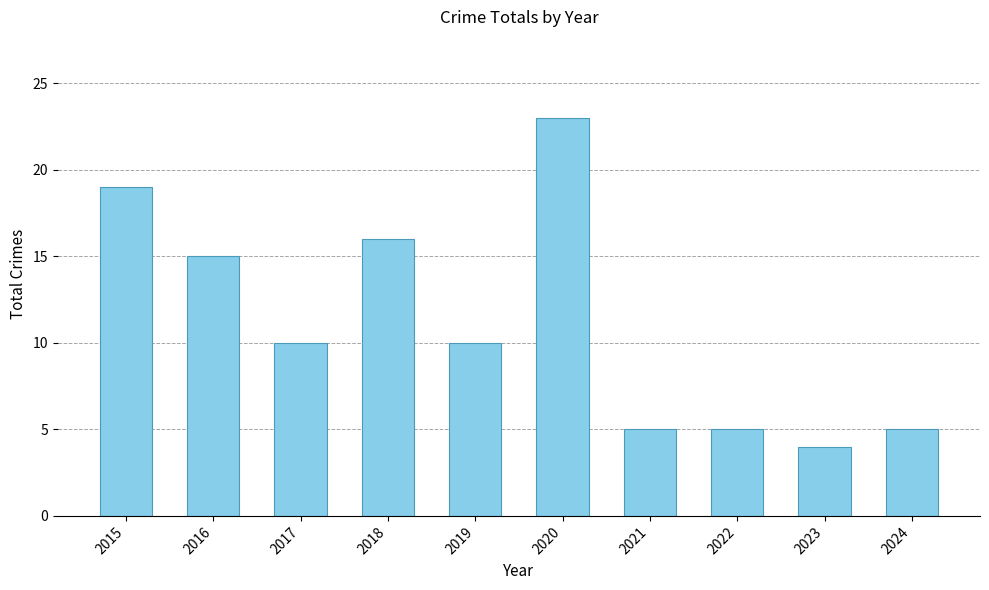

Reading left to right, transcribe all the data shown in this chart.

19	15	10	16	10	23	5	5	4	5